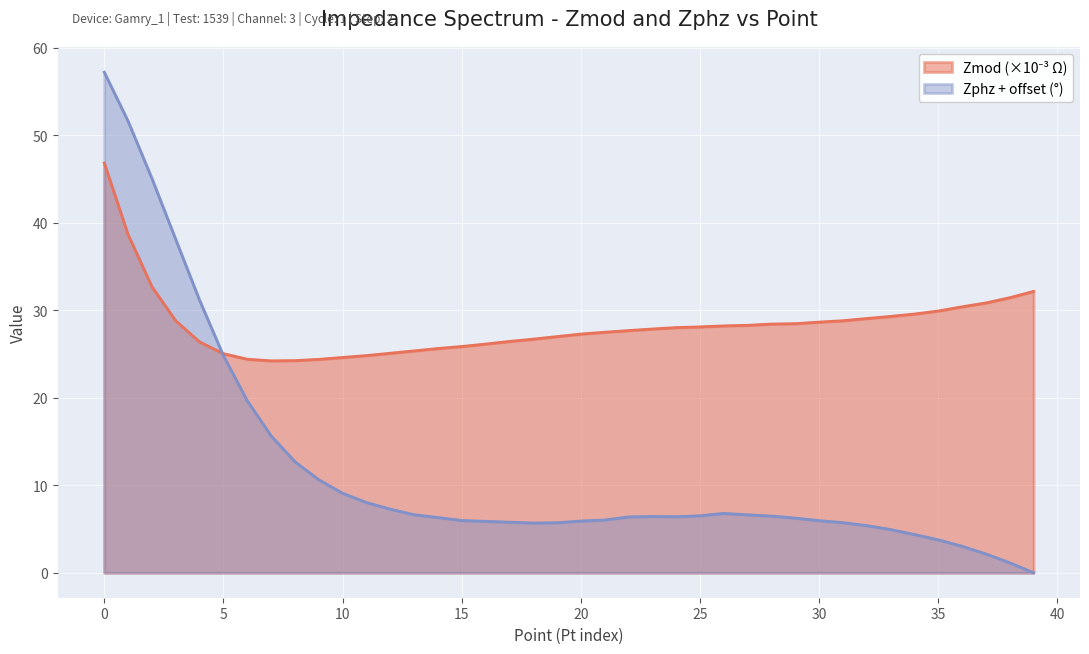

Does the chart display data point markers on the line(s)?

No